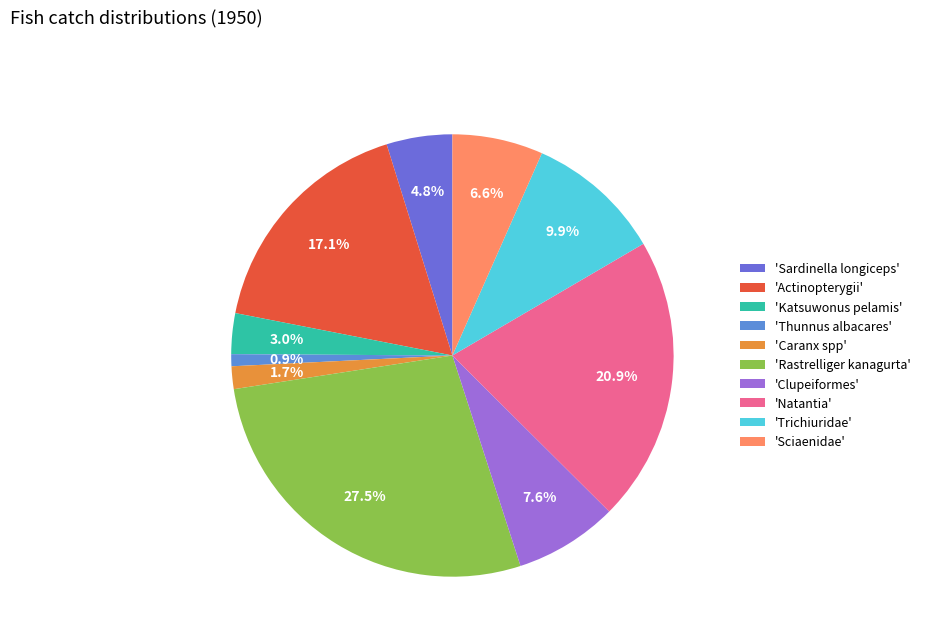

How many segments does this pie chart have?

10